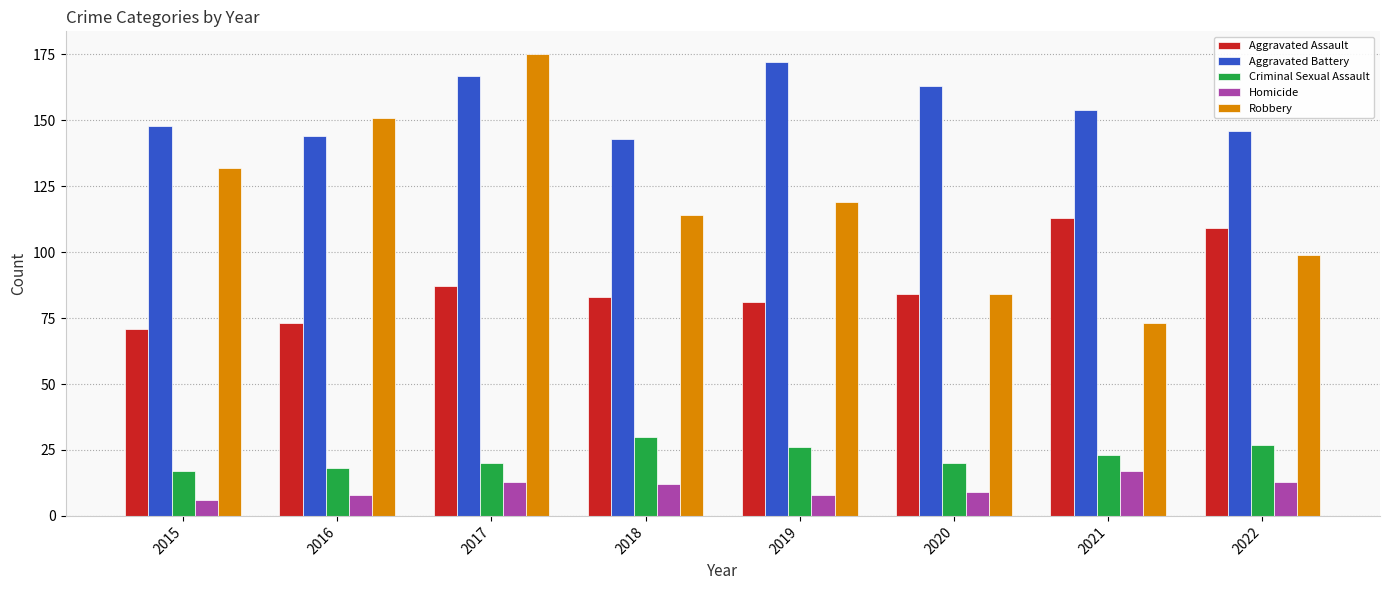

What is the total value across all series at 2021?

380